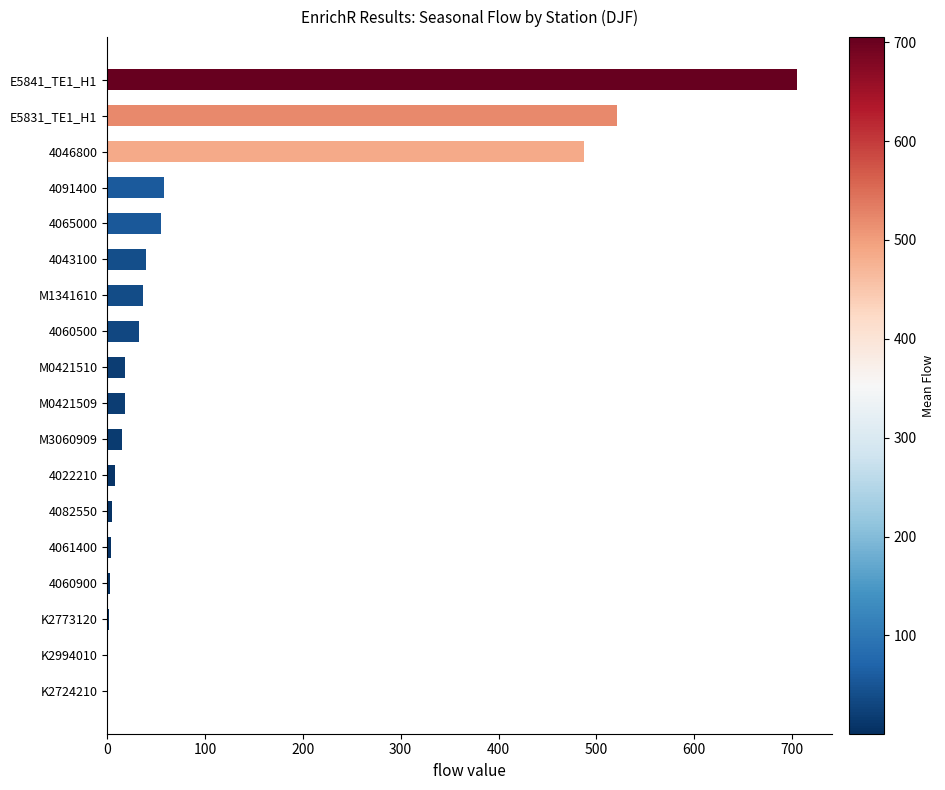

What is the sum of all values?

2012.6